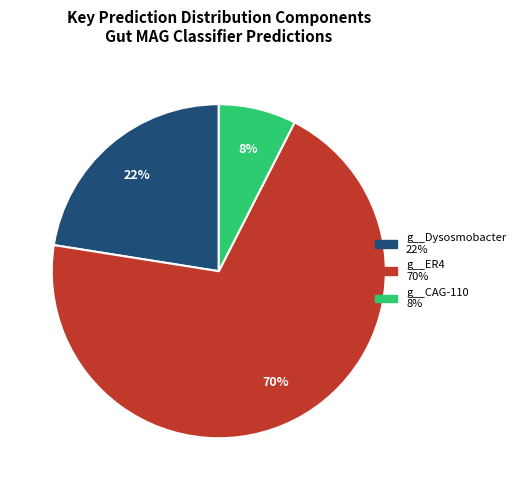

To the nearest percent, what is the average slice percentage?

33%